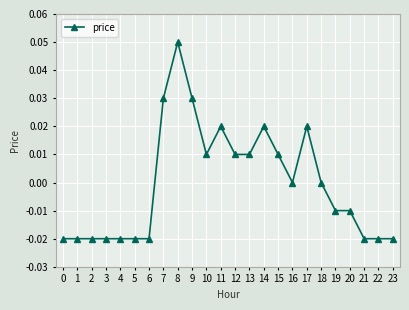

Does the chart display data point markers on the line(s)?

Yes